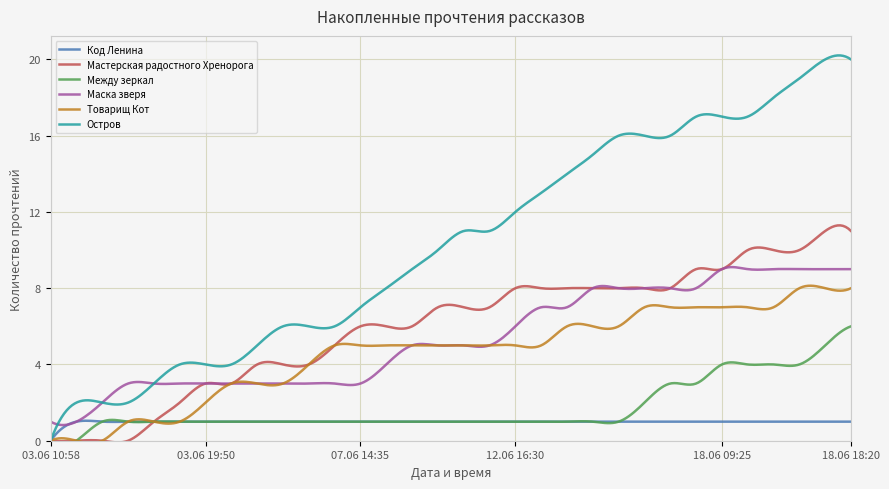

At which category is the sum across all series the highest?

18.06 18:20